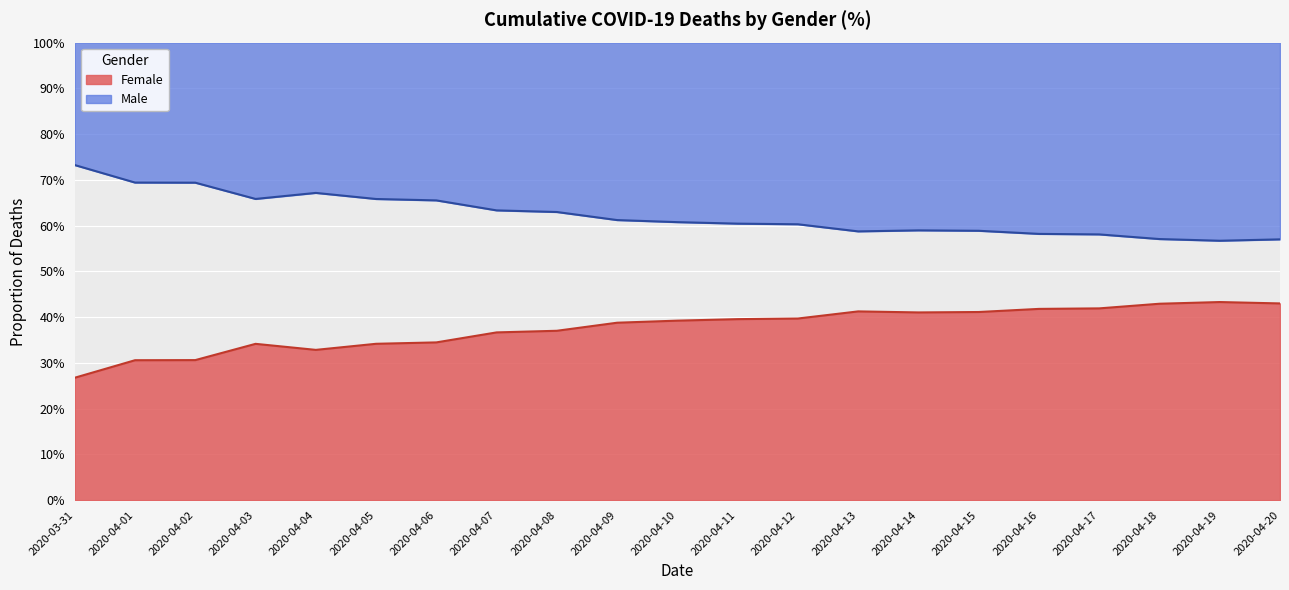

In Male, how many points are lower than both neighbors (excluding endpoints)?

3